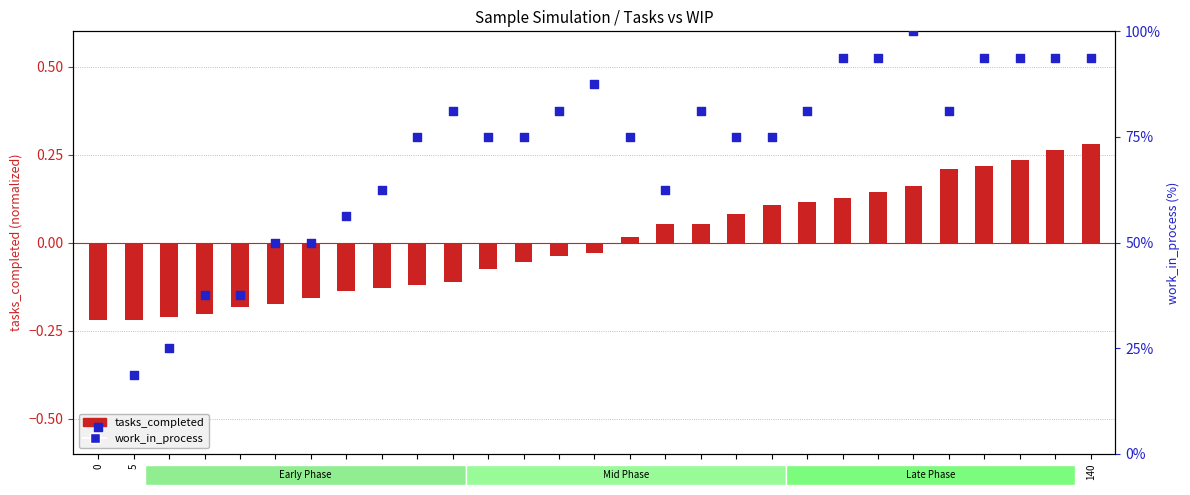

Which series has the largest total across all categories?

work_in_process (percentile)